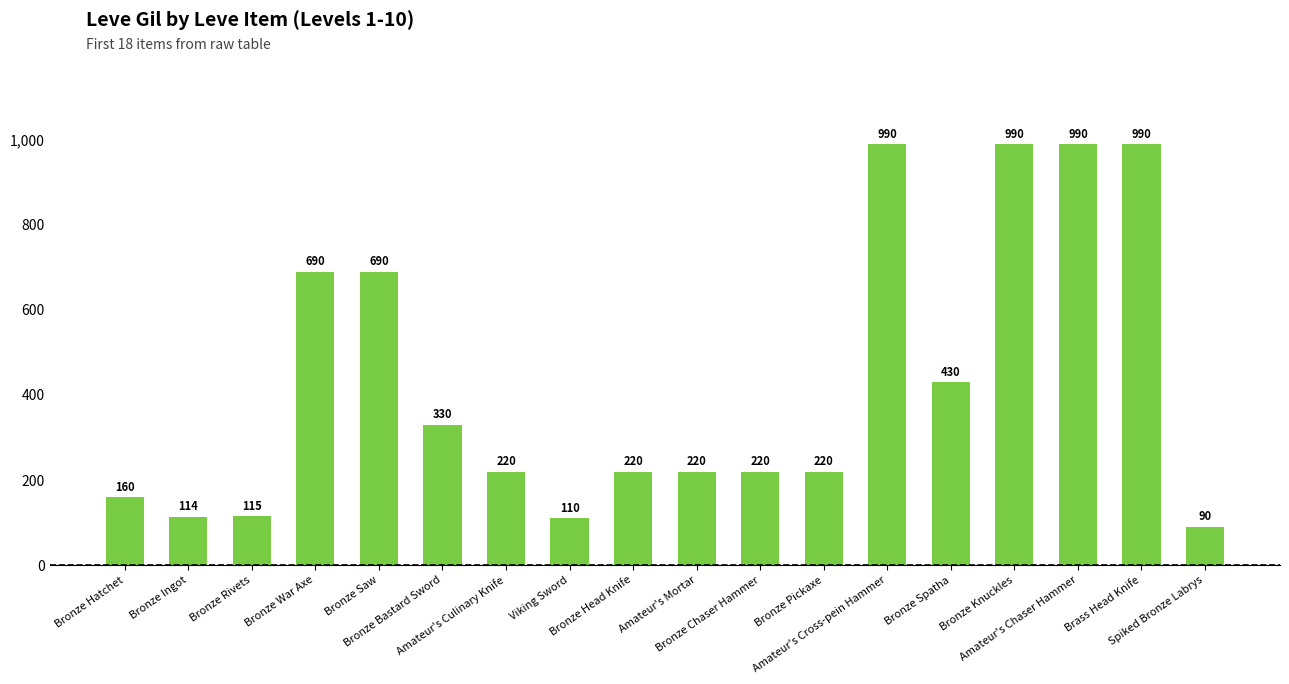

At which label is the value closest to 540?

Bronze Spatha